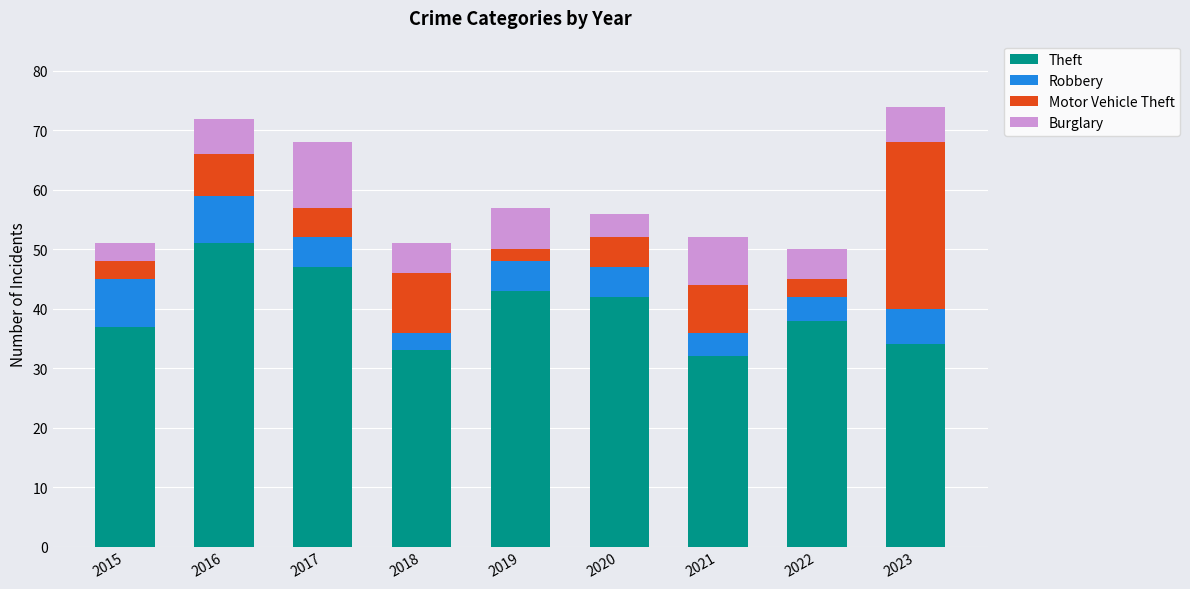

Which category has the highest value in the Theft series?

2016